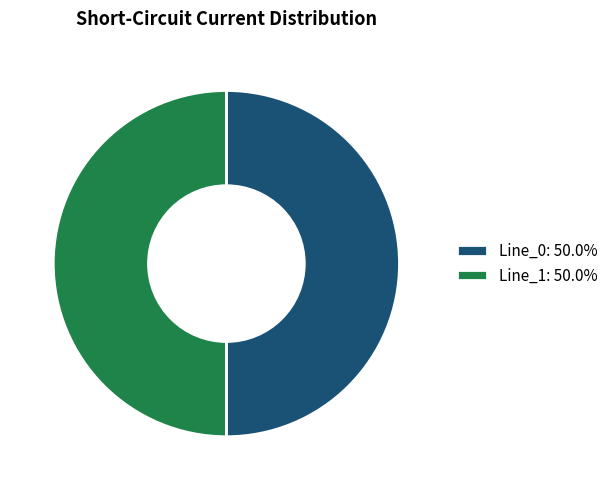

Approximately how many times larger is the value at Line_1: 50.0% compared to Line_0: 50.0%?

1.0